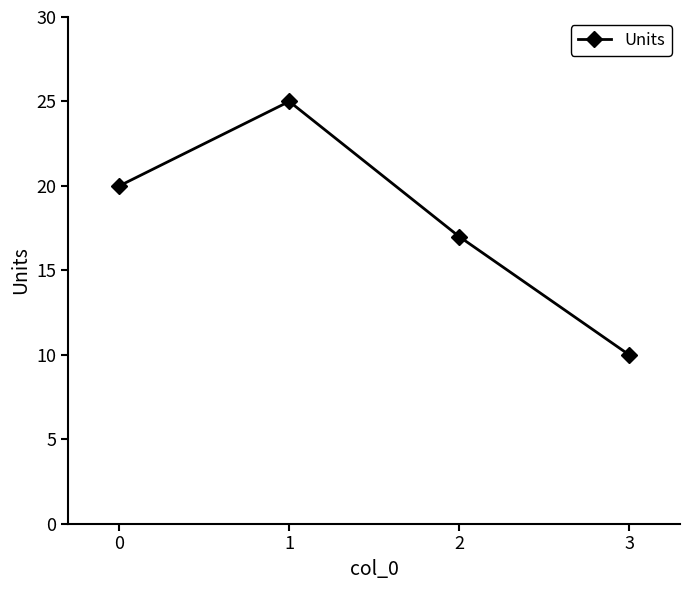

How many data points are less than 20?

2